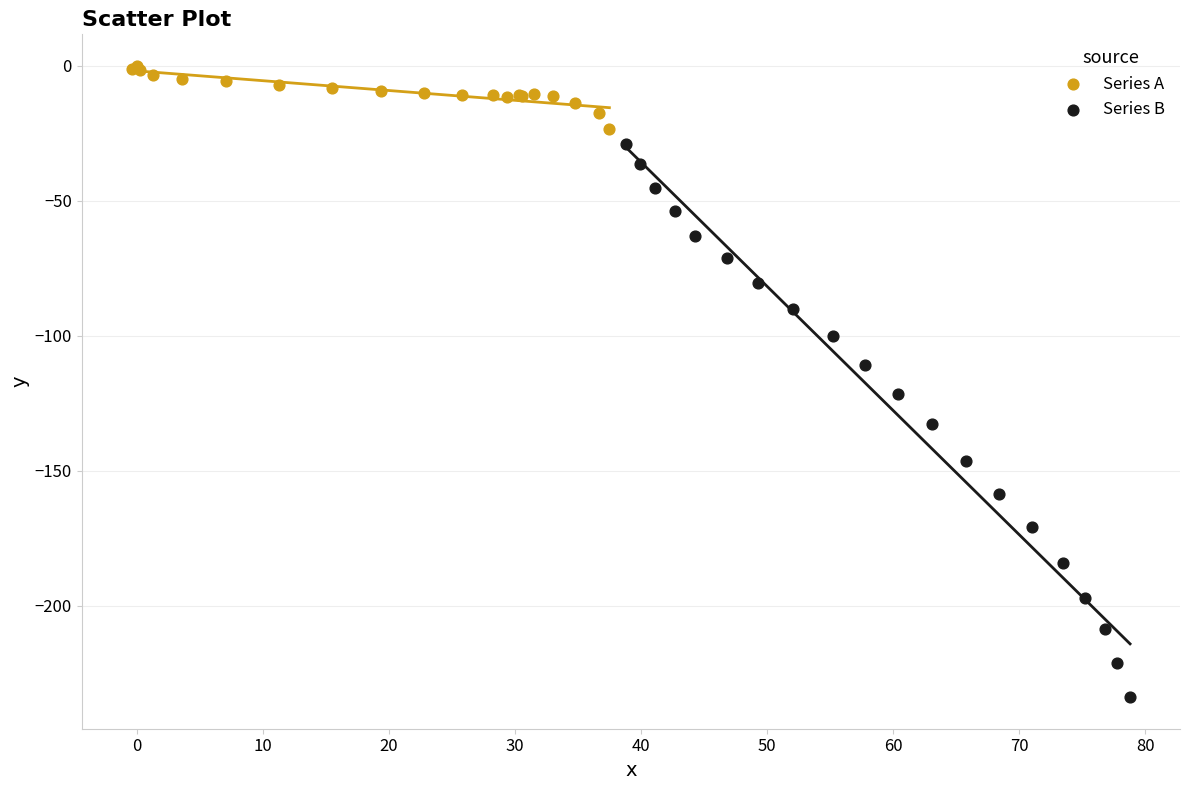

Which series has the widest spread of Y values?

Series B